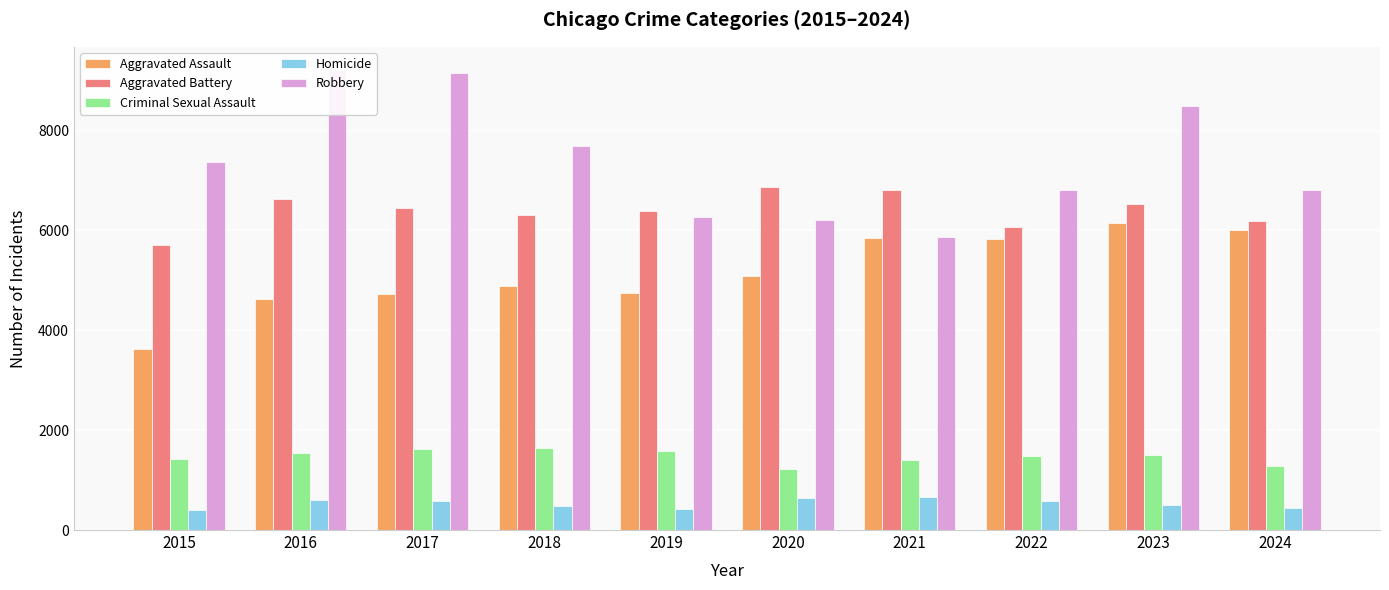

At which category is the sum across all series the highest?

2023